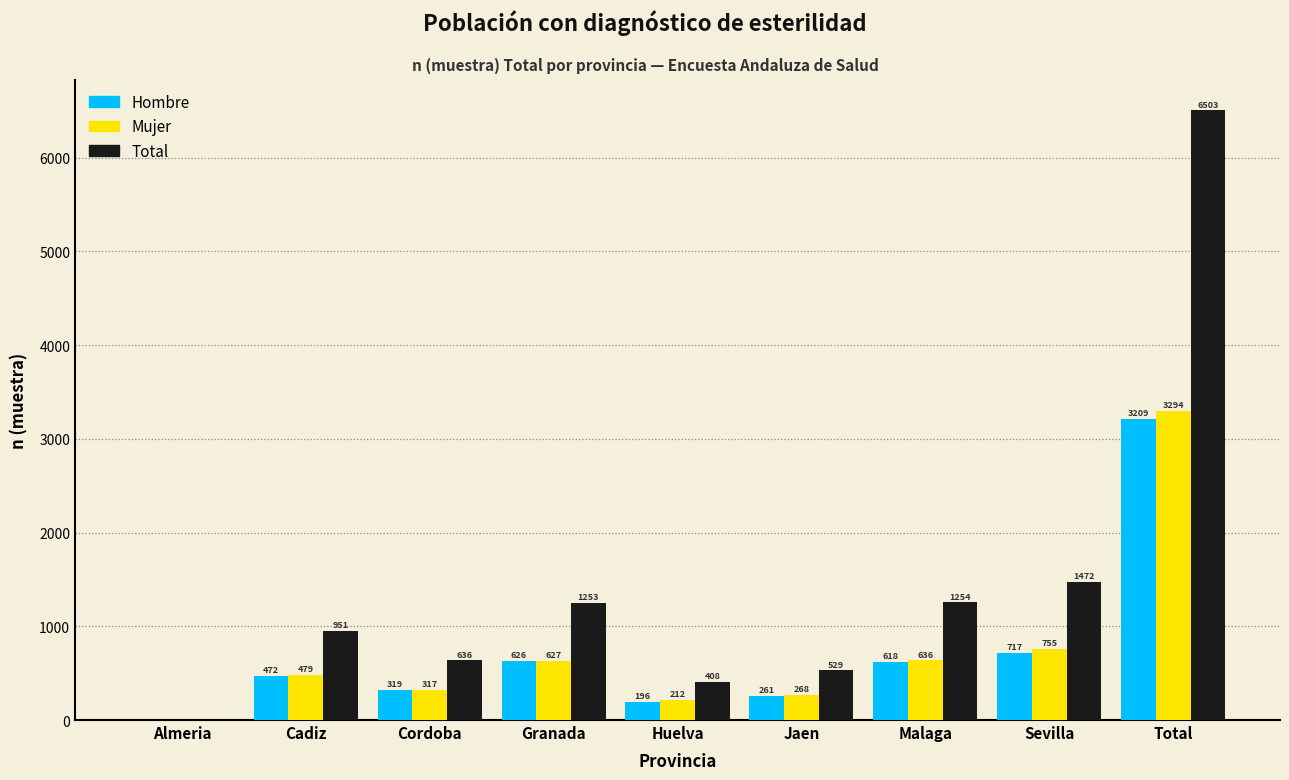

Reading left to right, what are all the values shown in this chart?

Hombre: Almeria=0	Cadiz=472	Cordoba=319	Granada=626	Huelva=196	Jaen=261	Malaga=618	Sevilla=717	Total=3209
Mujer: Almeria=0	Cadiz=479	Cordoba=317	Granada=627	Huelva=212	Jaen=268	Malaga=636	Sevilla=755	Total=3294
Total: Almeria=0	Cadiz=951	Cordoba=636	Granada=1253	Huelva=408	Jaen=529	Malaga=1254	Sevilla=1472	Total=6503